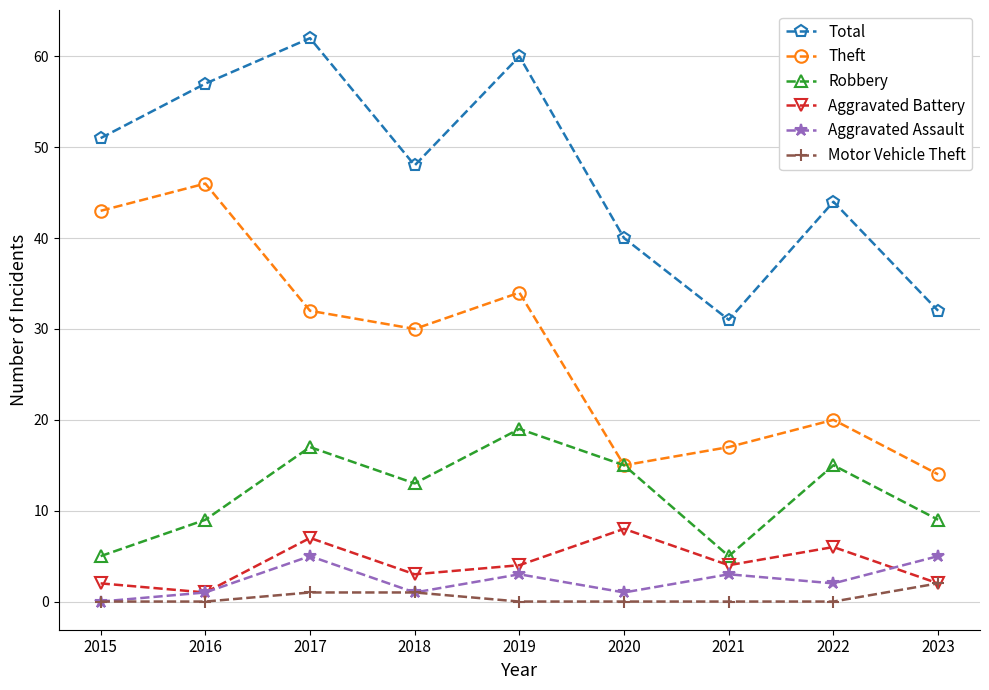

True or false: Robbery and Motor Vehicle Theft cross at least once.

False